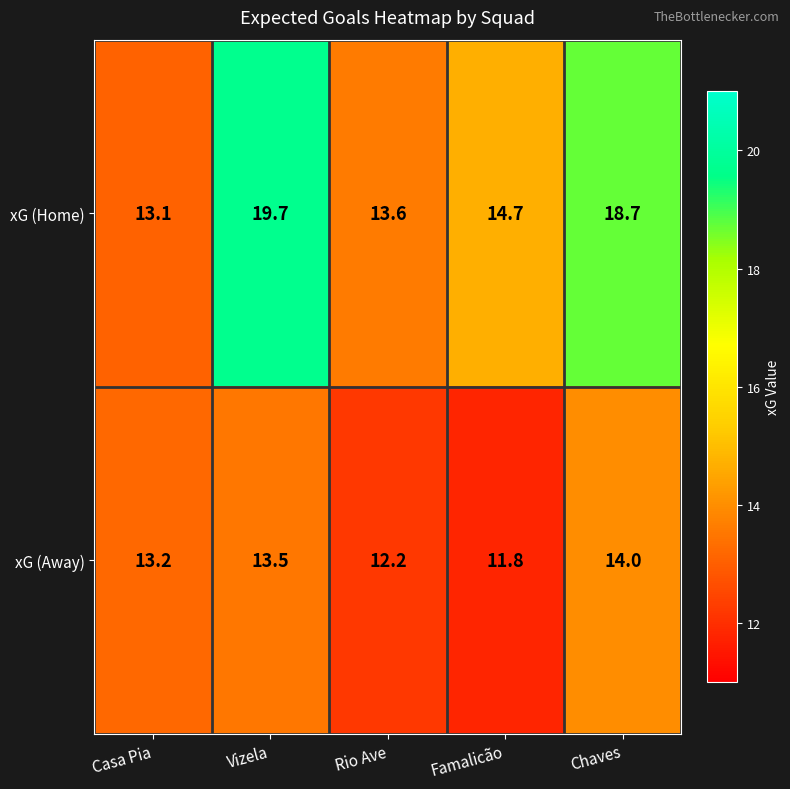

Which category has the highest value across all series?

Vizela